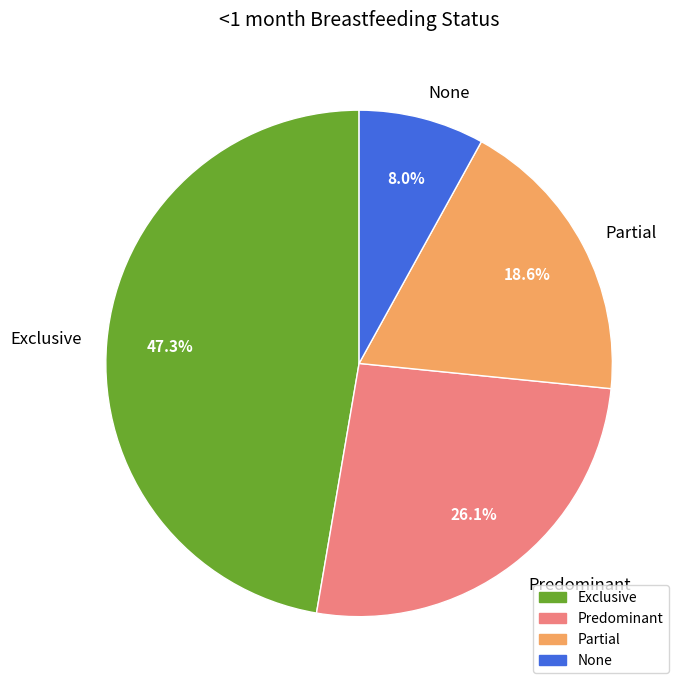

Which has a higher value, Exclusive or None?

Exclusive